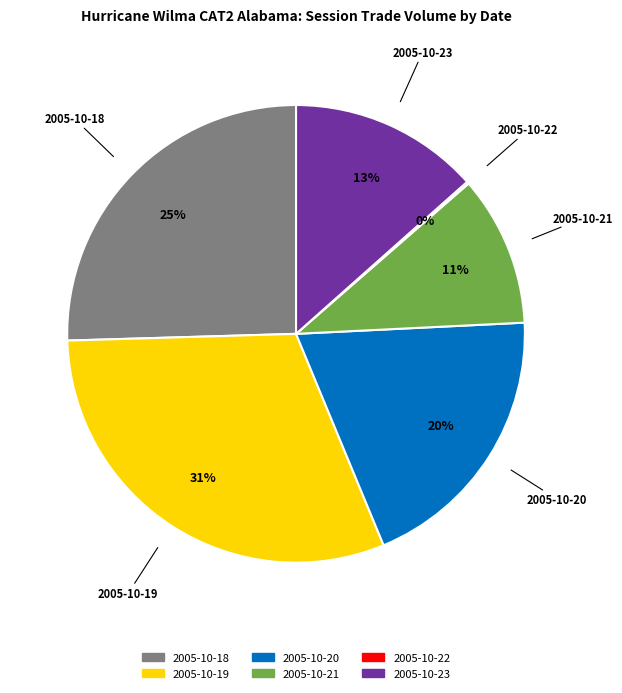

Is there a majority slice in this chart?

No